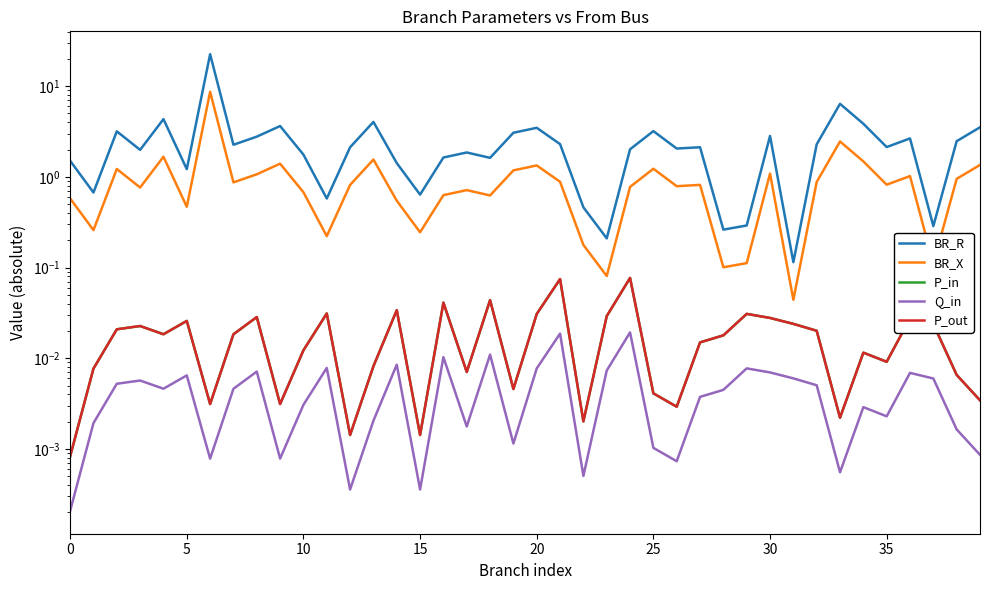

What is the greatest value displayed?

22.5